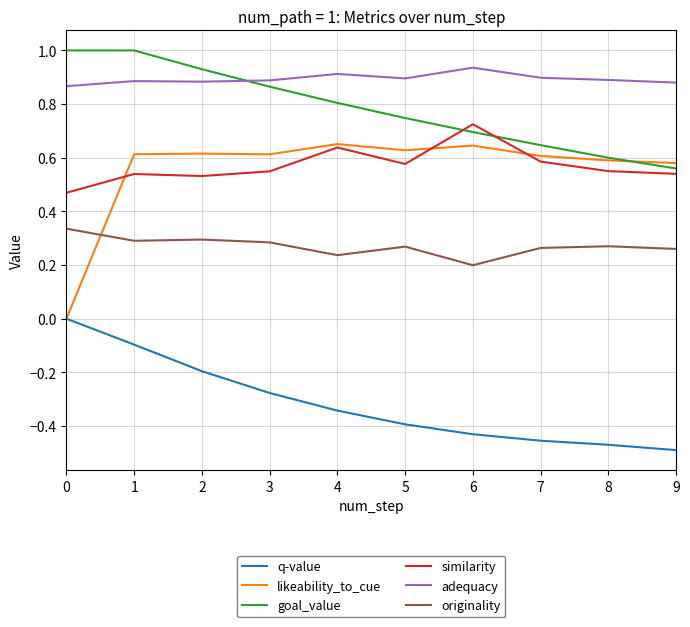

Is the value of likeability_to_cue at 8 greater than the value of adequacy at 5?

No